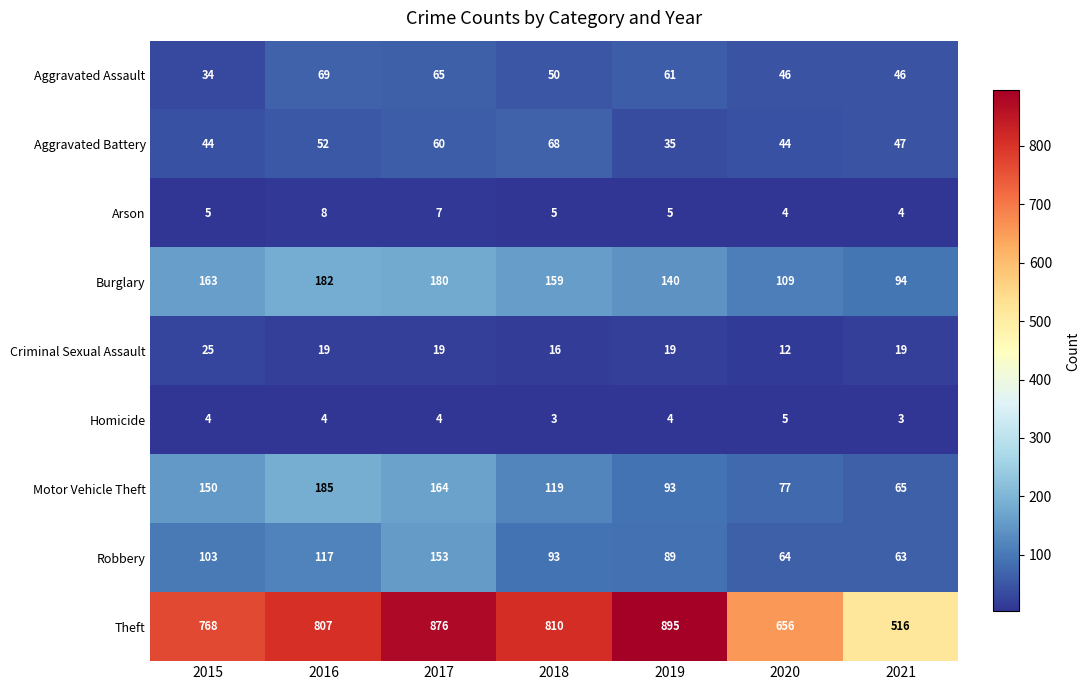

At how many categories does at least one series exceed 190?

7